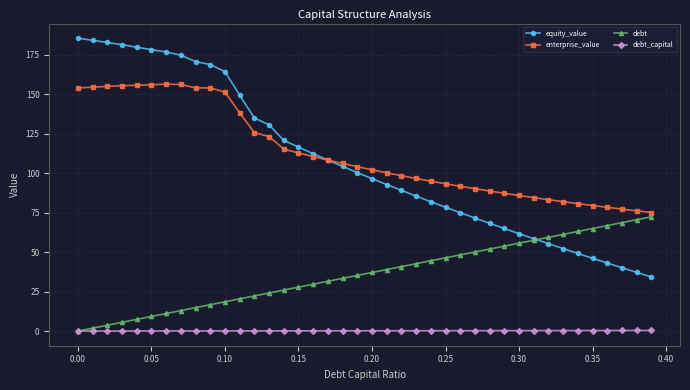

What is the value of the enterprise_value point at the 16th from the left?

112.7